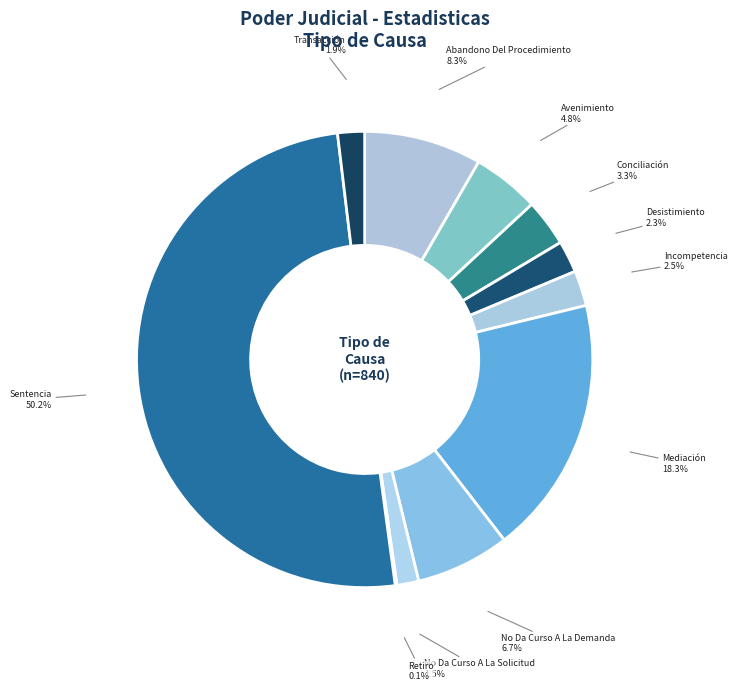

Which slice is the smallest?

Retiro